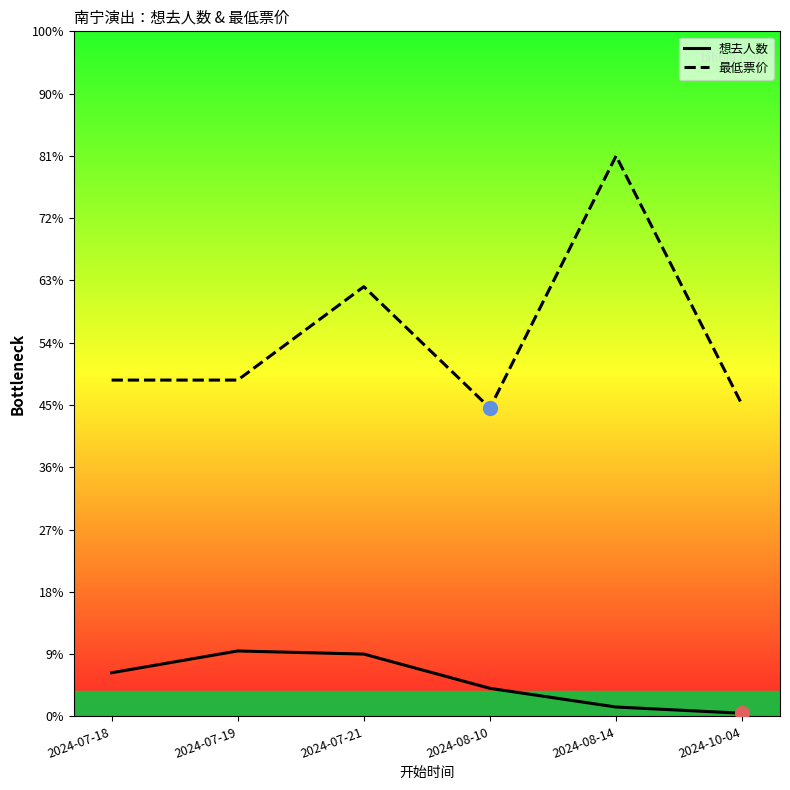

At which category does 最低票价 reach its first local valley?

2024-08-10